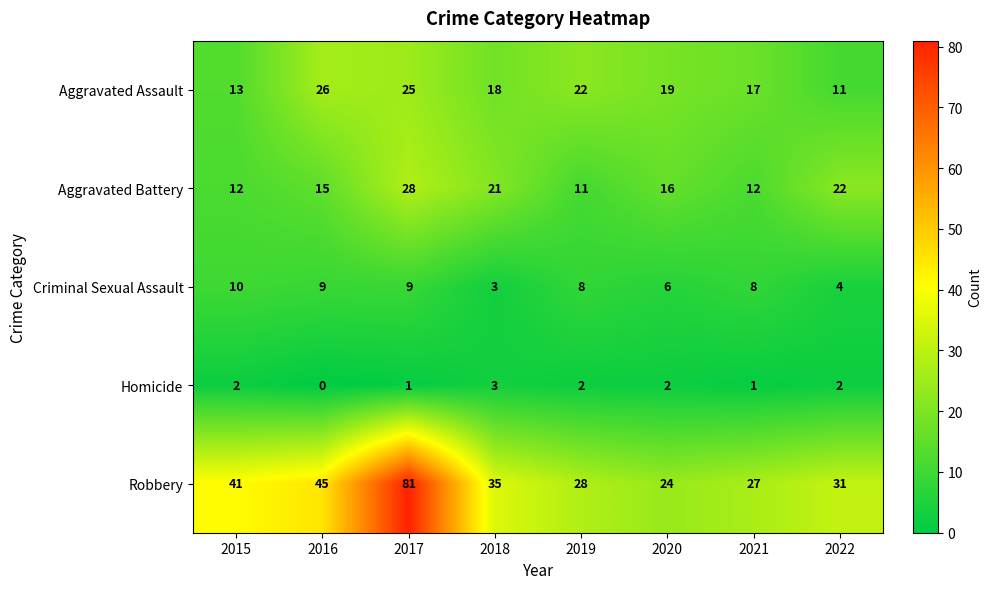

The Homicide series shows 2 at 2022. True or false?

True